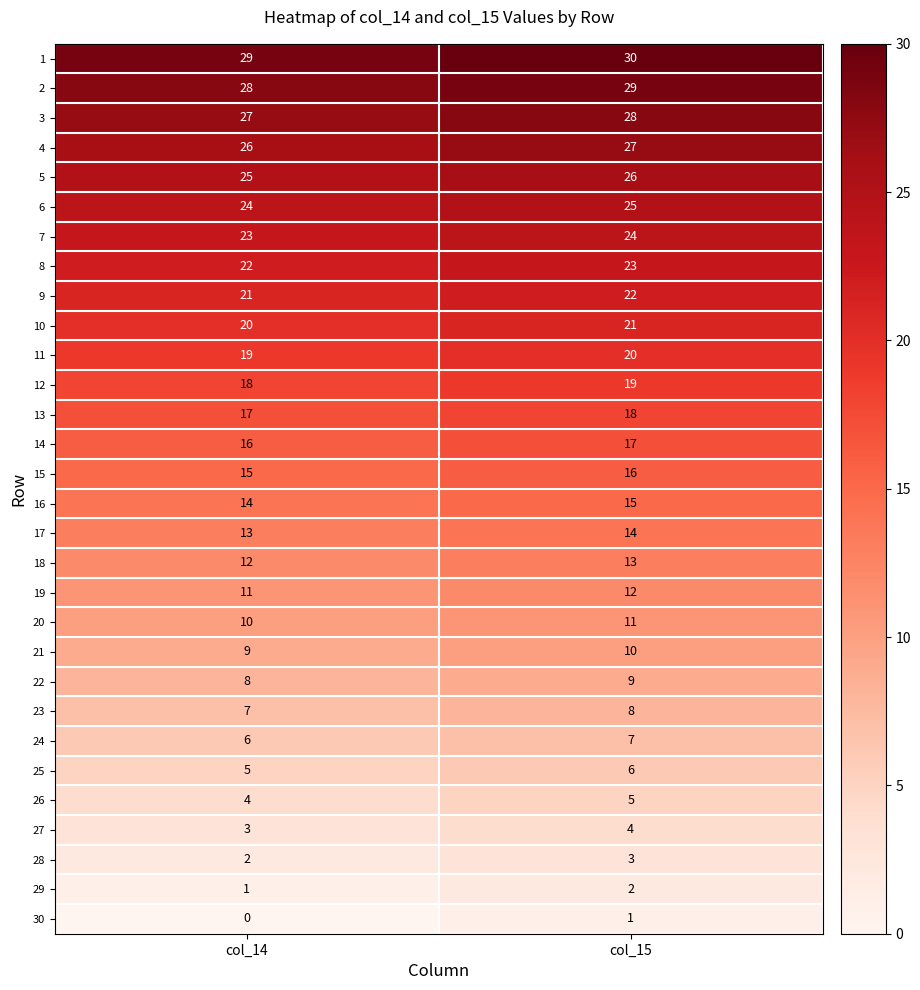

What is the spread (max minus min) of values at col_14?

29